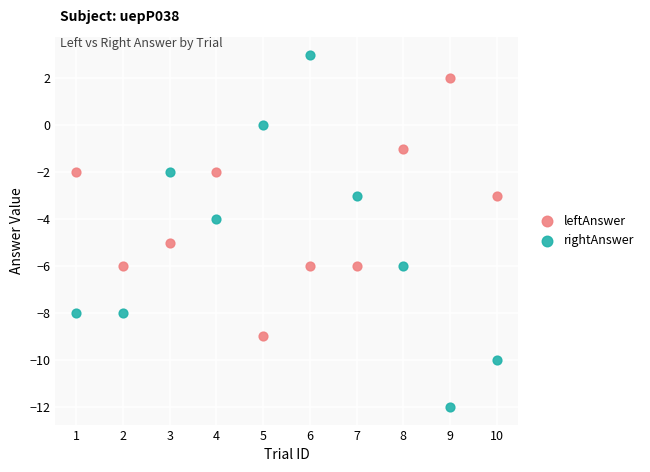

What is the X range (max minus min) for the scatter plot?

9